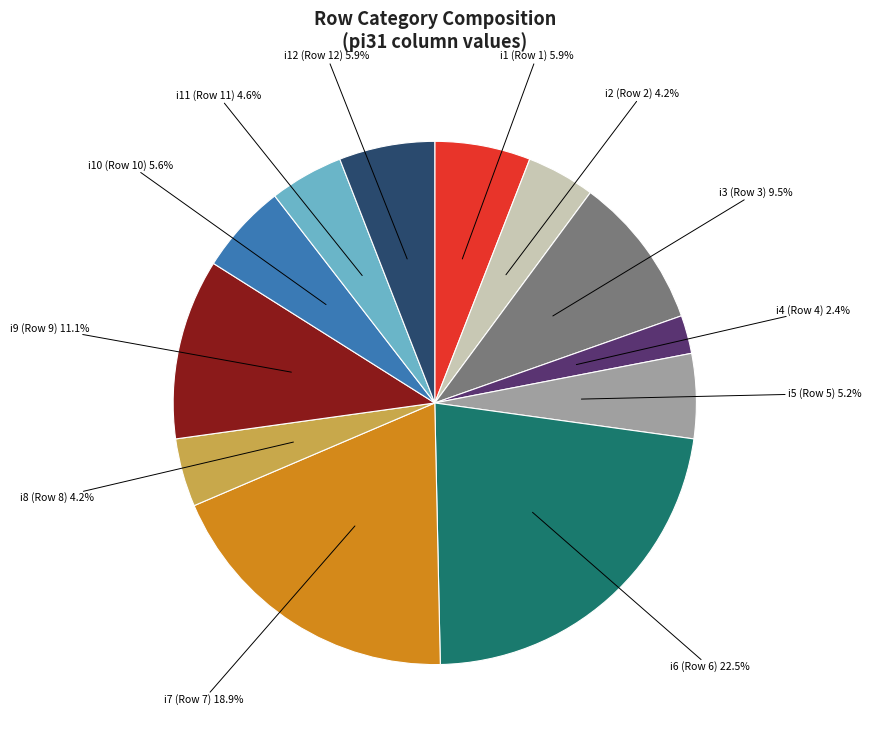

Which has a higher value, i12 (Row 12) or i2 (Row 2)?

i12 (Row 12)